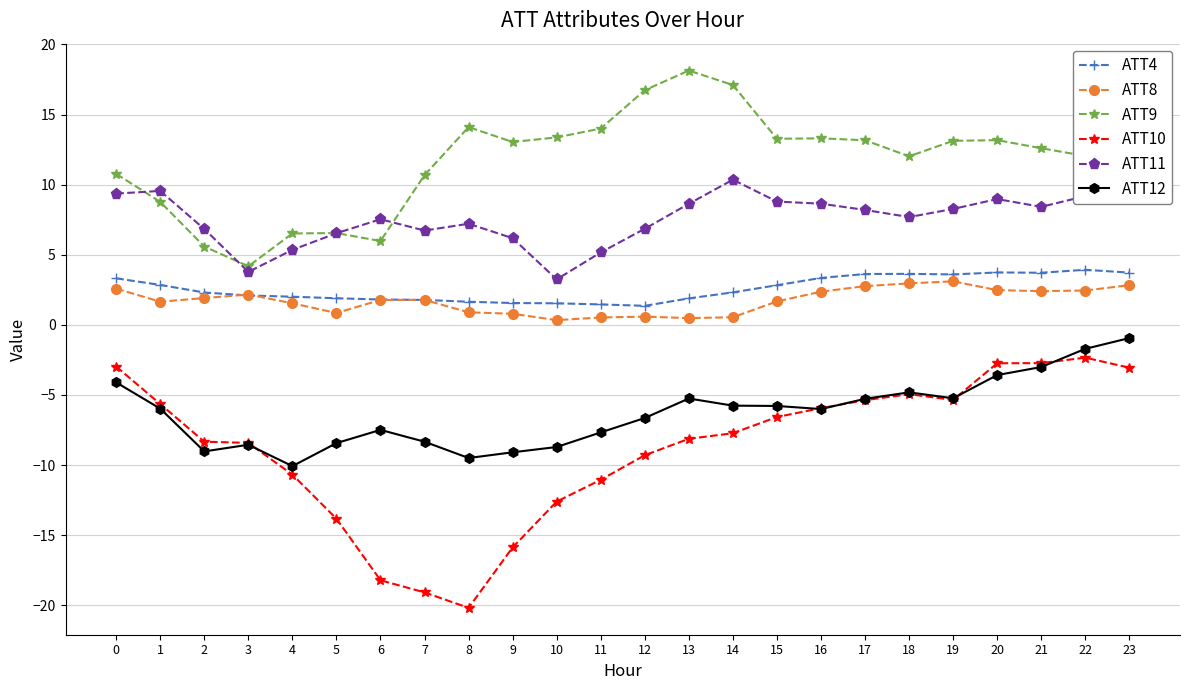

How many values in the ATT9 series exceed 13?

12